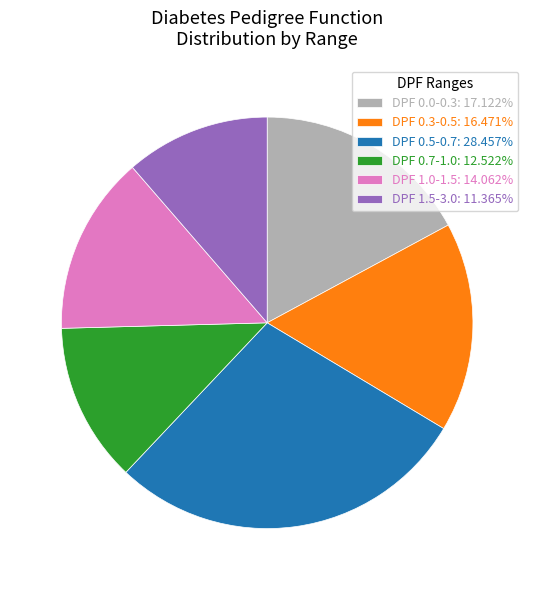

Is DPF 1.0-1.5: 14.062% the majority of the pie?

No